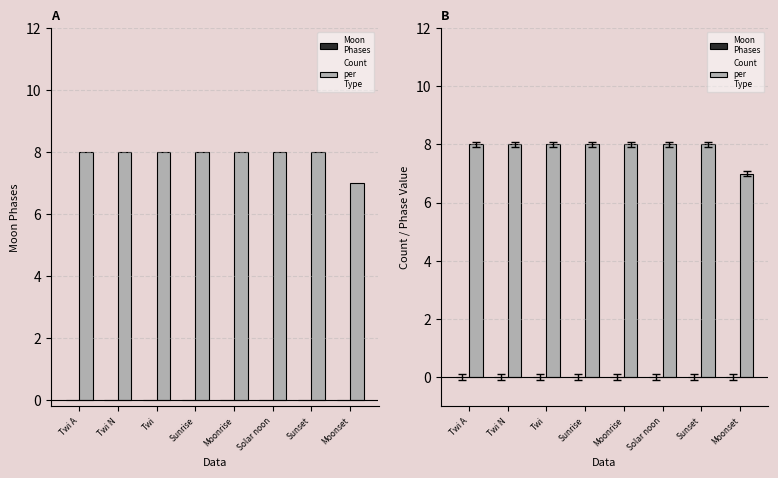

Which series has the largest total across all categories?

Count
per
Type